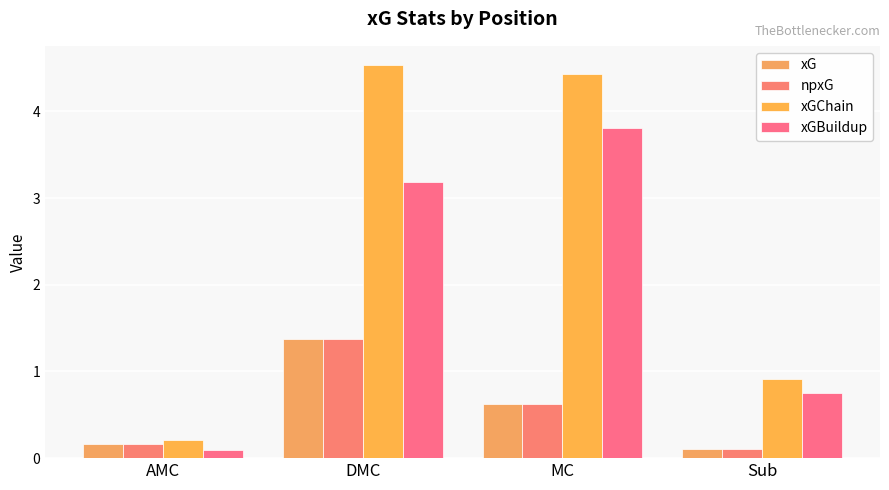

What position from the left is MC?

3